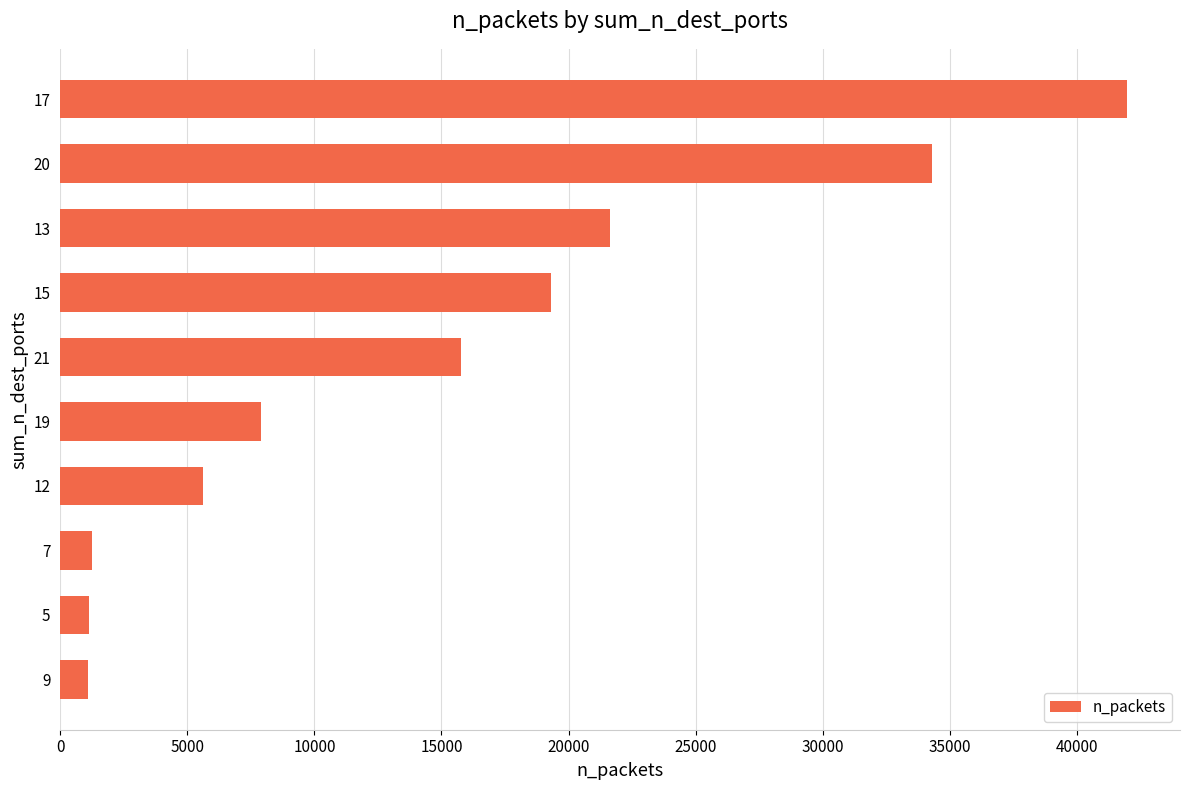

Between 13 and 21, which is larger?

13